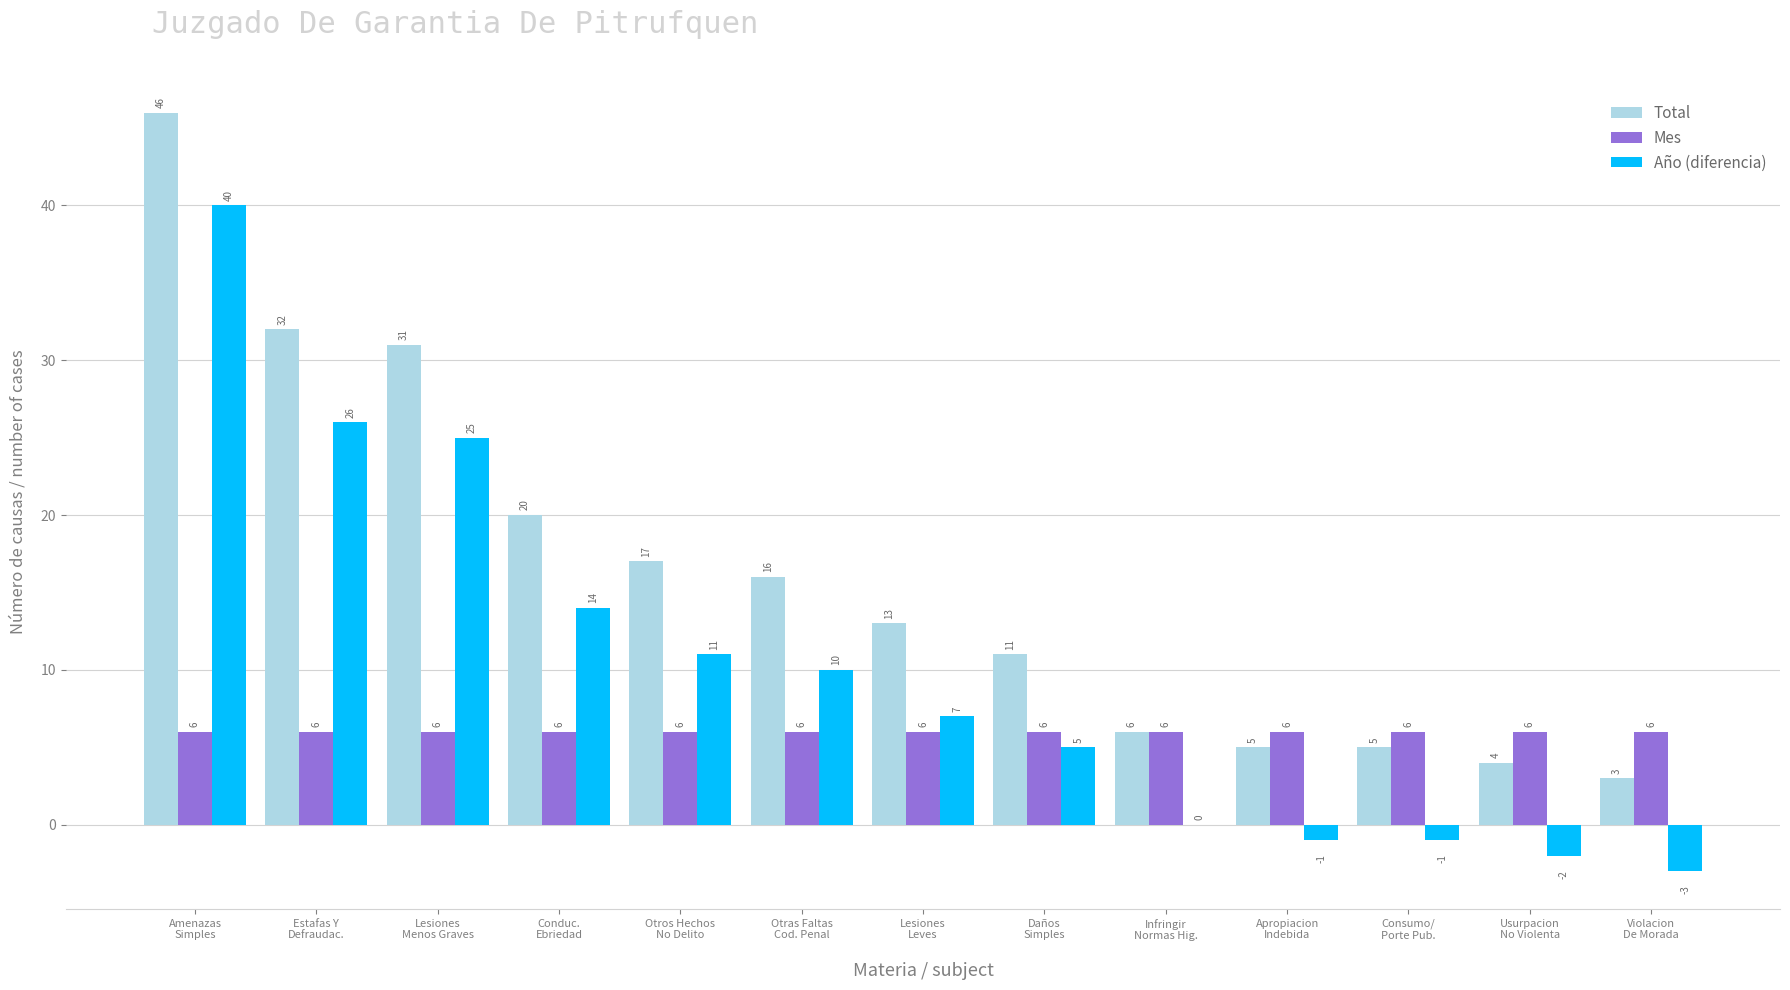

How many data points does each series have?

13